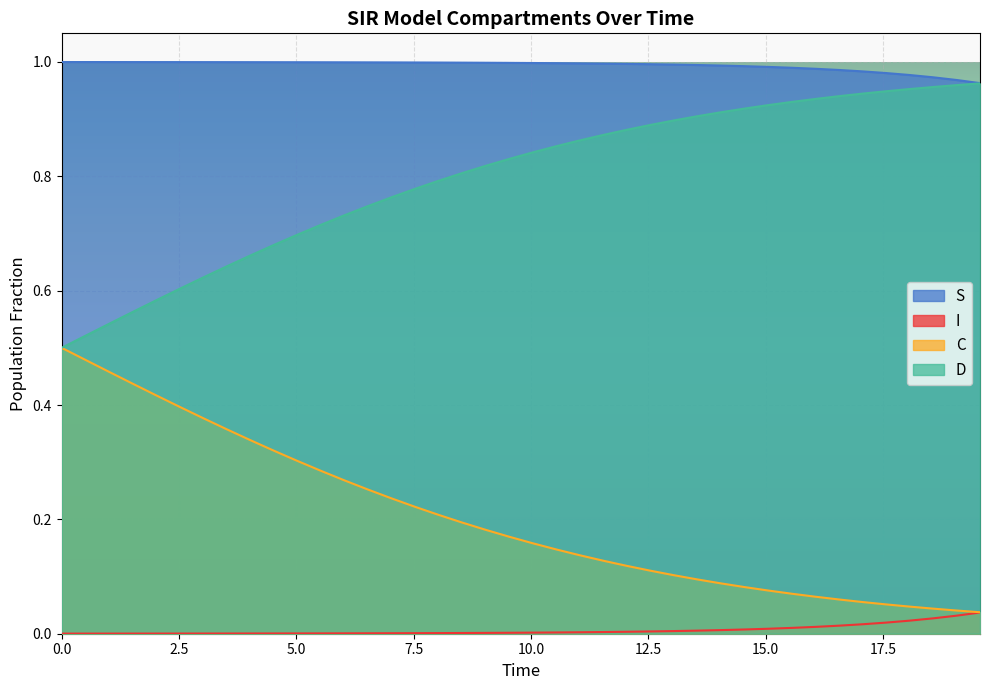

True or false: I and C cross at least once.

False